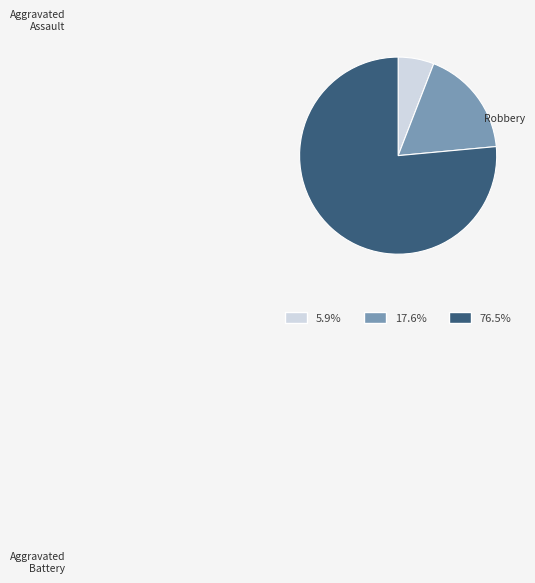

To the nearest percent, what is the difference between the largest and smallest slice percentages?

71%